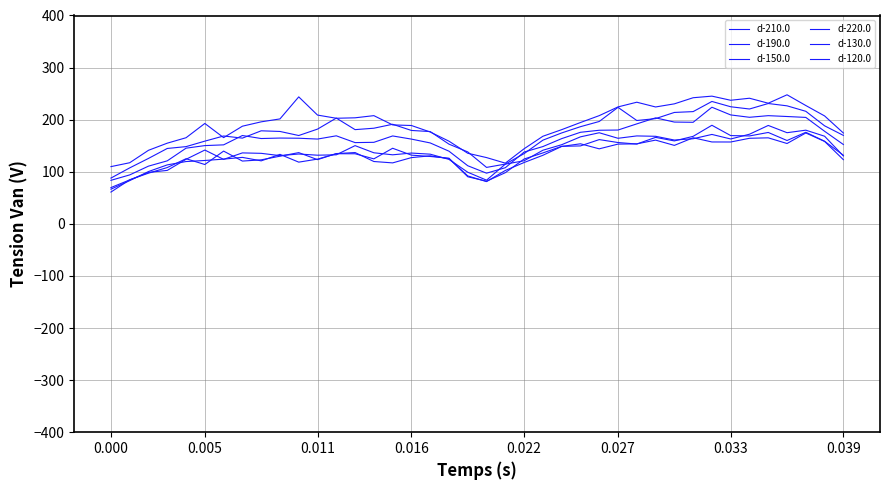

Count the number of categories in the chart.

40